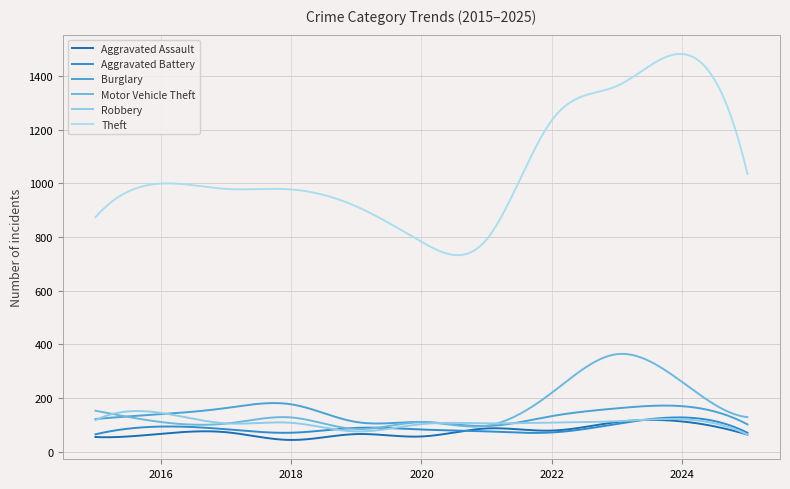

What is the minimum value for Motor Vehicle Theft?

83.8